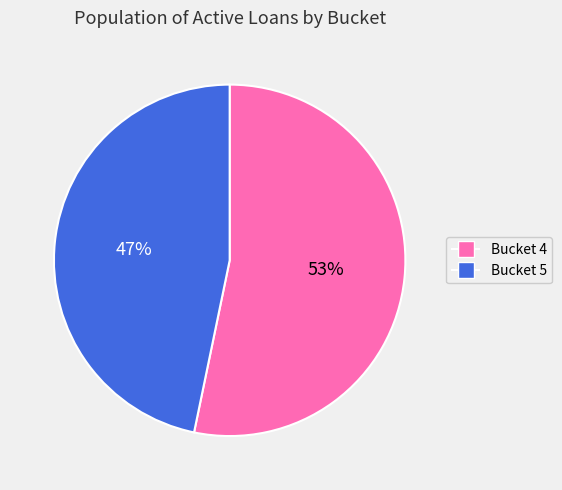

To the nearest percent, what is the difference between the largest and smallest slice percentages?

6%